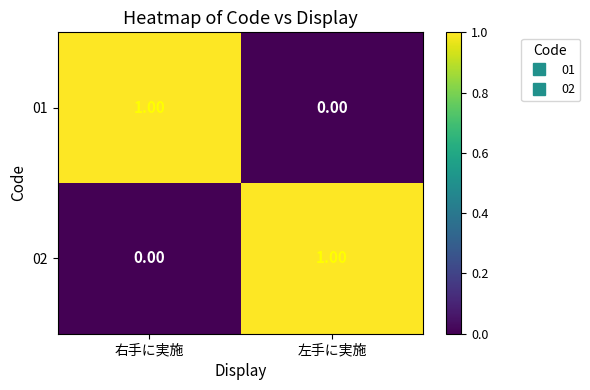

Is the value of 02 at 左手に実施 greater than the value of 01 at 左手に実施?

Yes